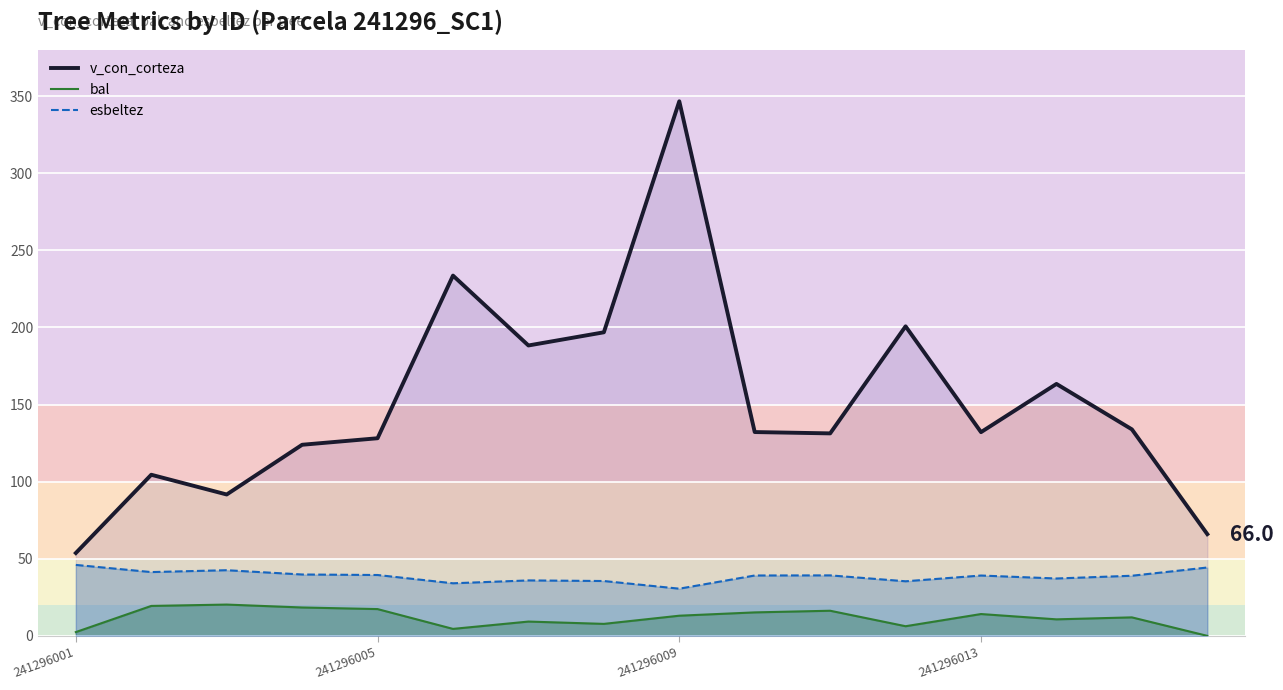

True or false: esbeltez and bal intersect in this chart.

False